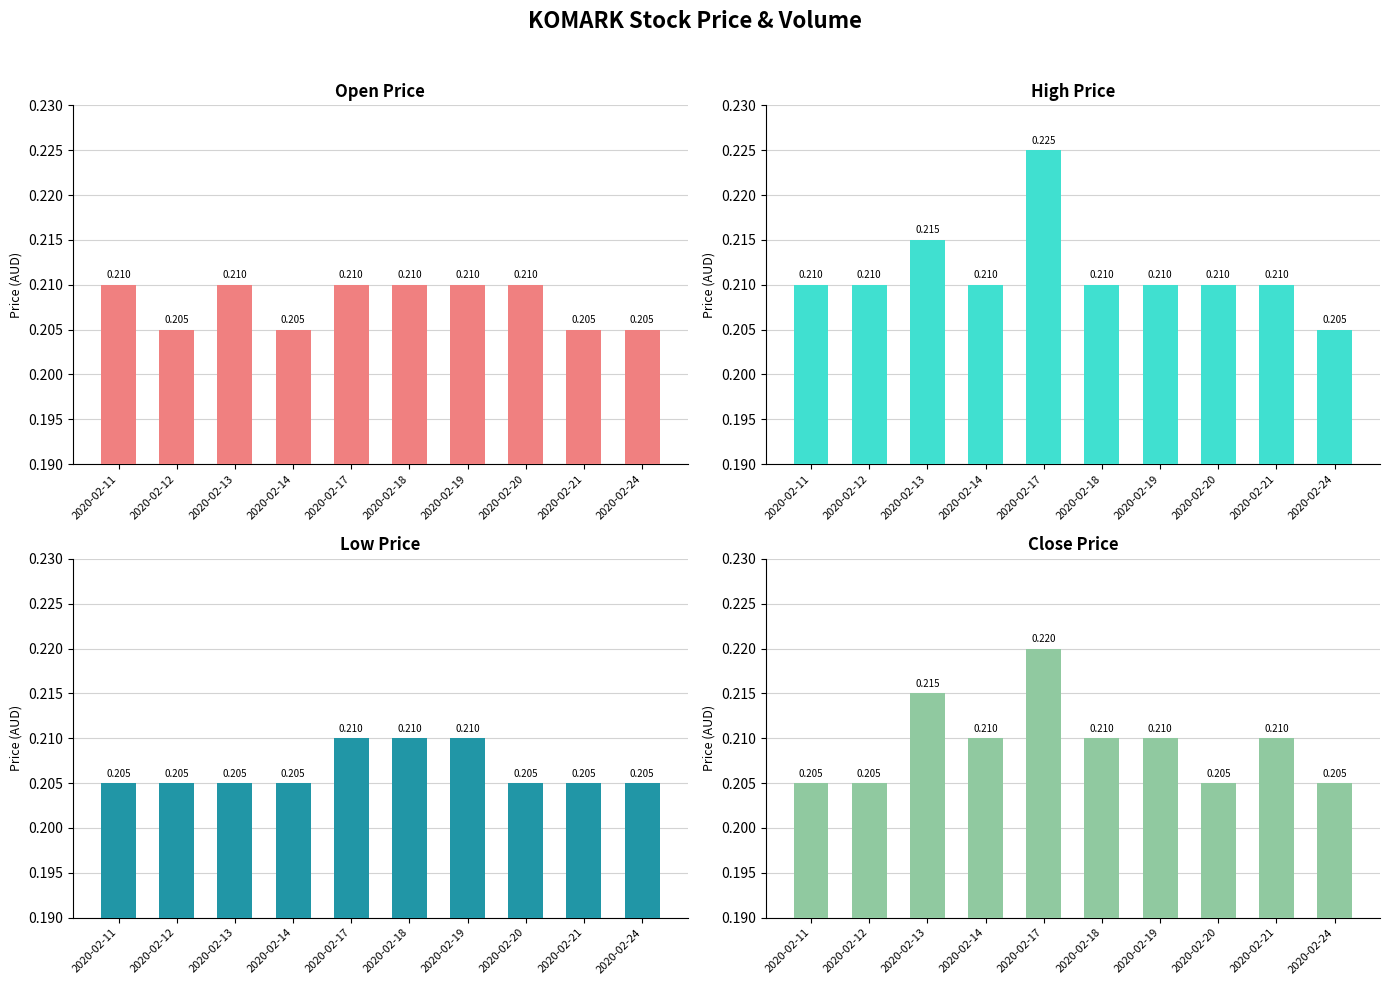

At which category is the sum across all series the highest?

2020-02-17